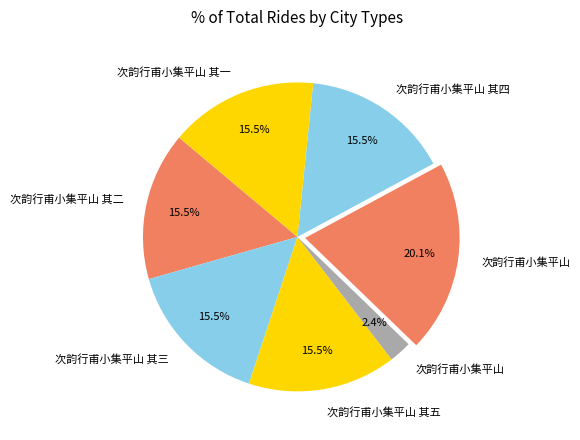

How many segments does this pie chart have?

7